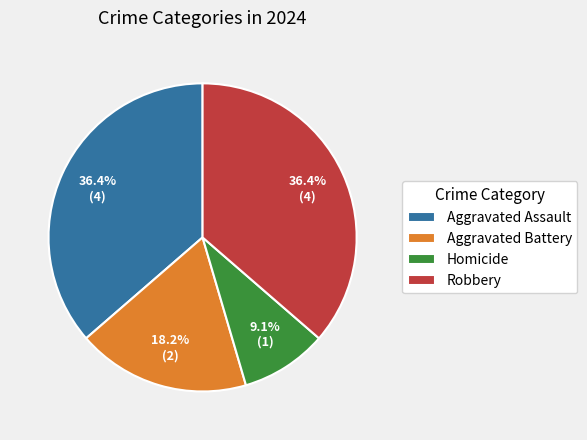

The Homicide slice represents 1% of the pie. True or false?

False